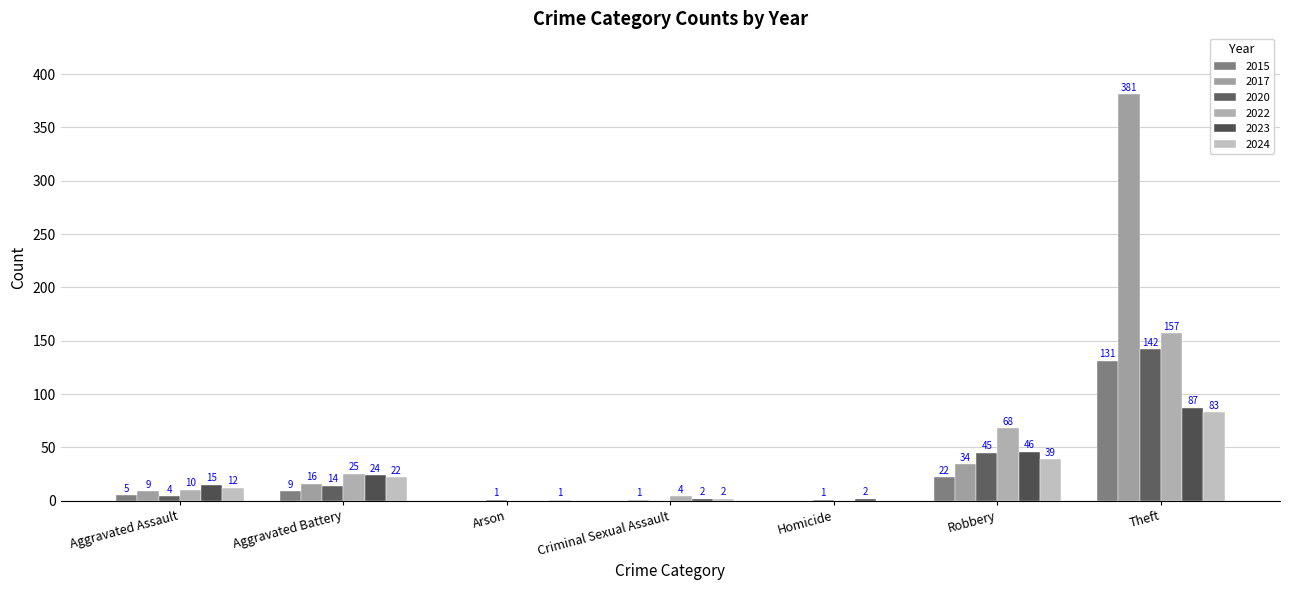

What is the maximum value for 2015?

131